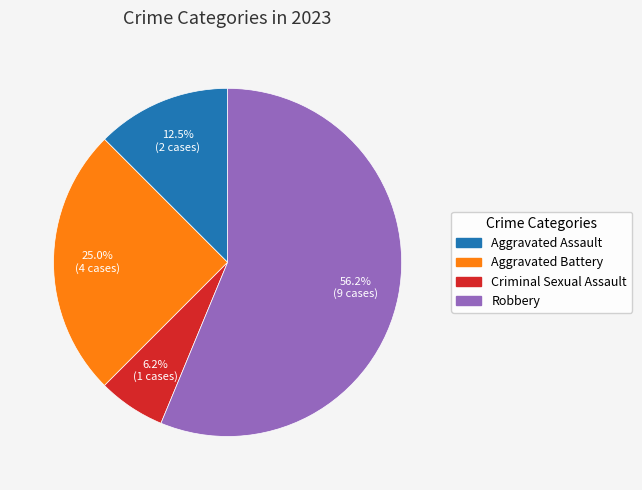

True or false: Criminal Sexual Assault accounts for 6% of the total.

True